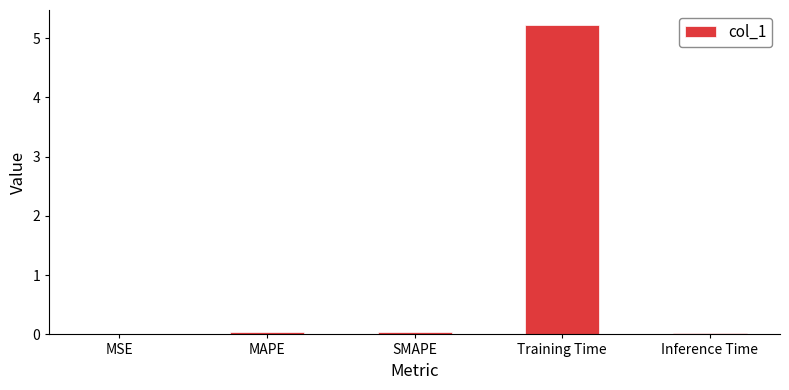

What is the sum of all values?

5.3